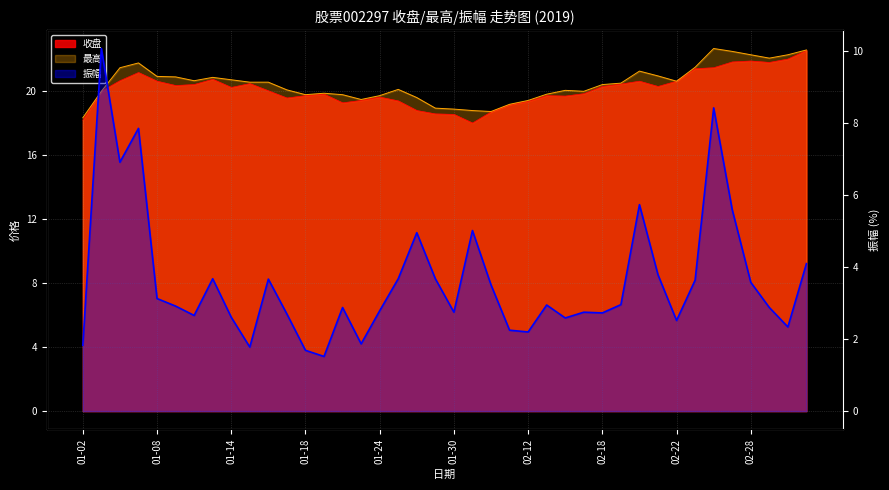

Where does the 最高 series first go above 20?

2019-01-04